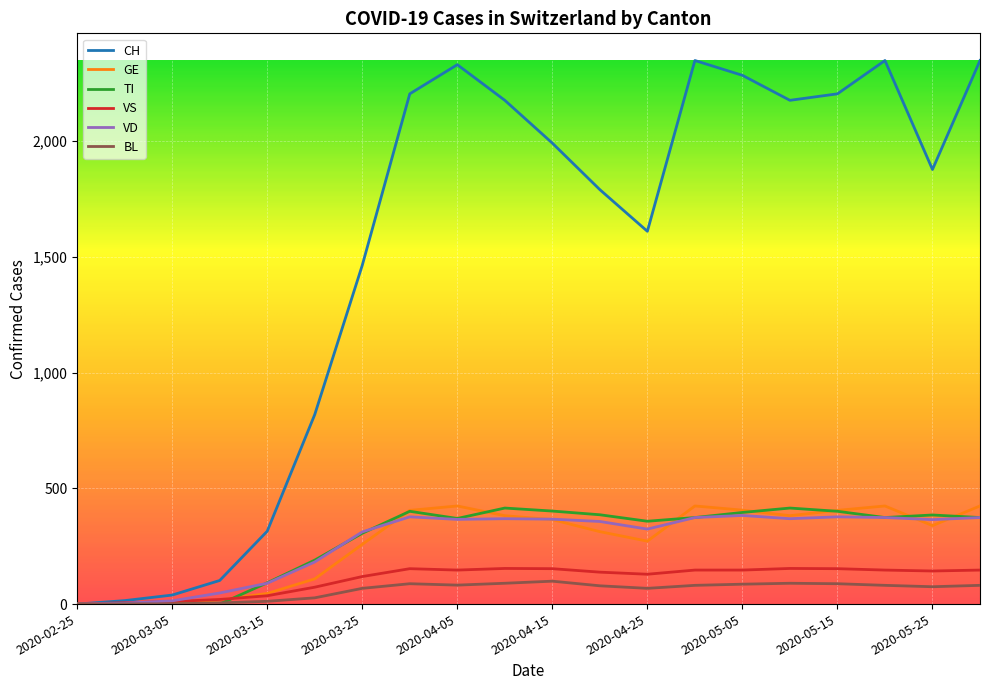

Which series has the widest spread of values?

CH